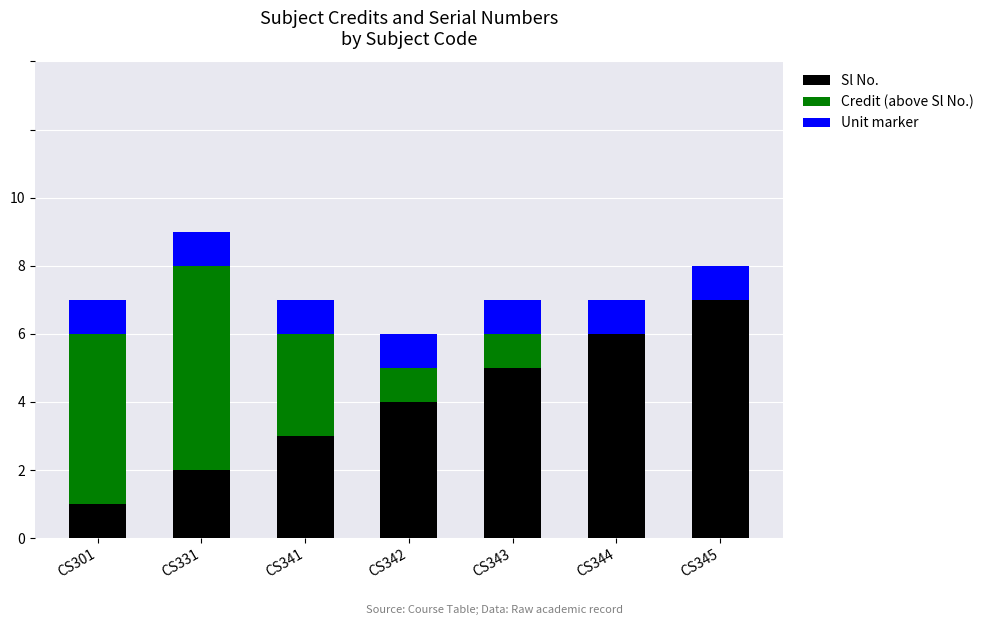

What is the total value across all series at CS301?

7